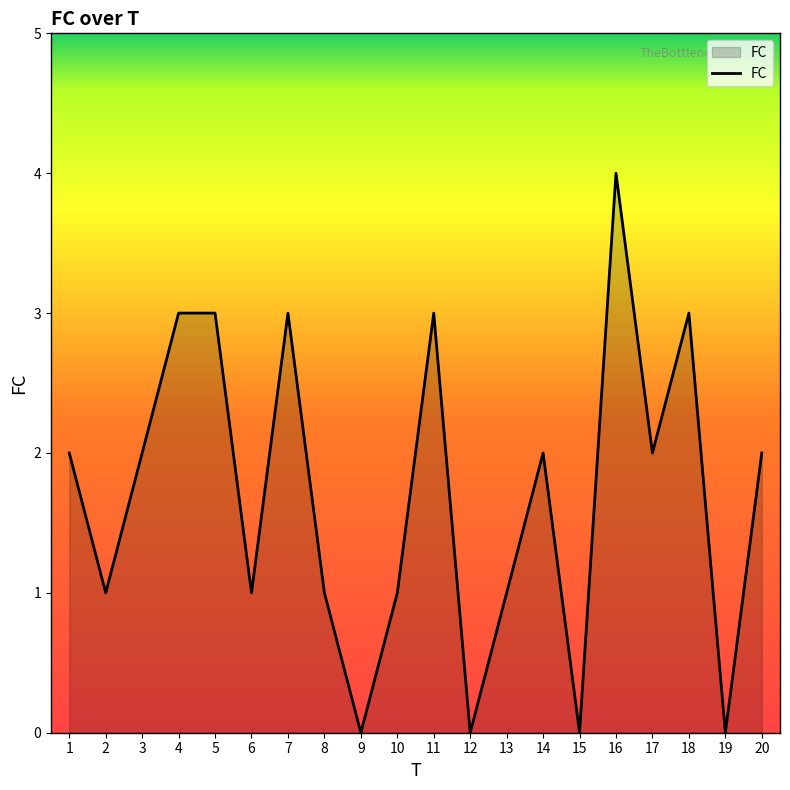

Reading left to right, what are all the values shown in this chart?

2	1	2	3	3	1	3	1	0	1	3	0	1	2	0	4	2	3	0	2